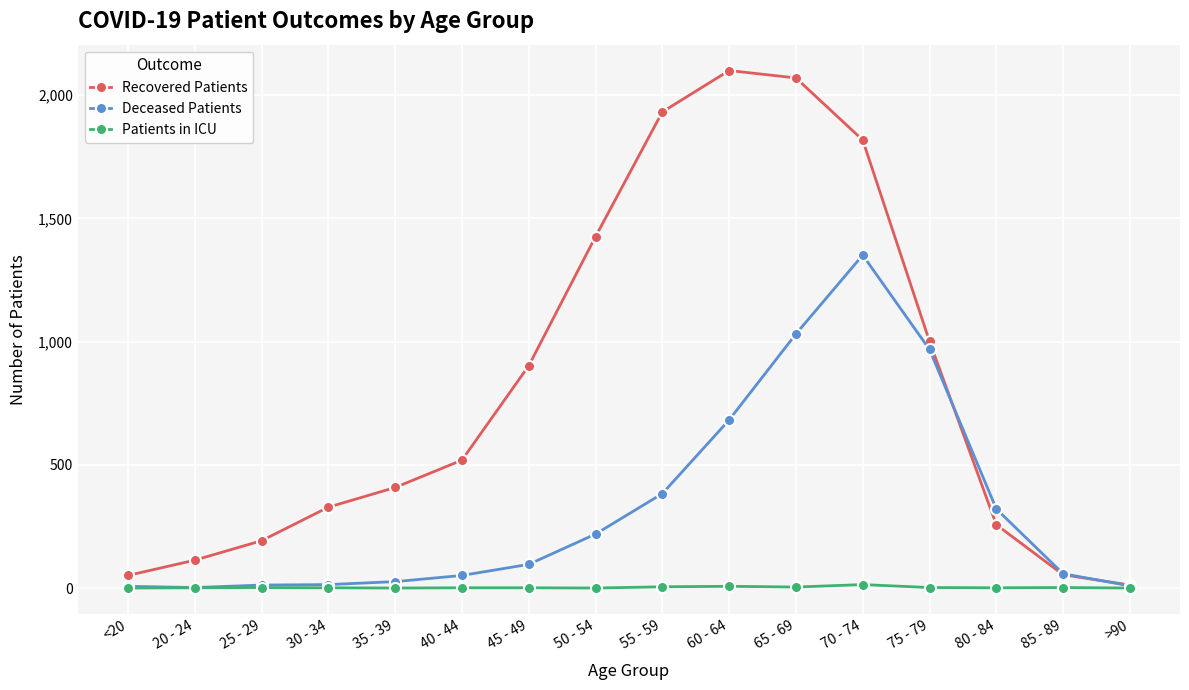

Is the value of Deceased Patients at 65 - 69 greater than the value of Patients in ICU at 50 - 54?

Yes